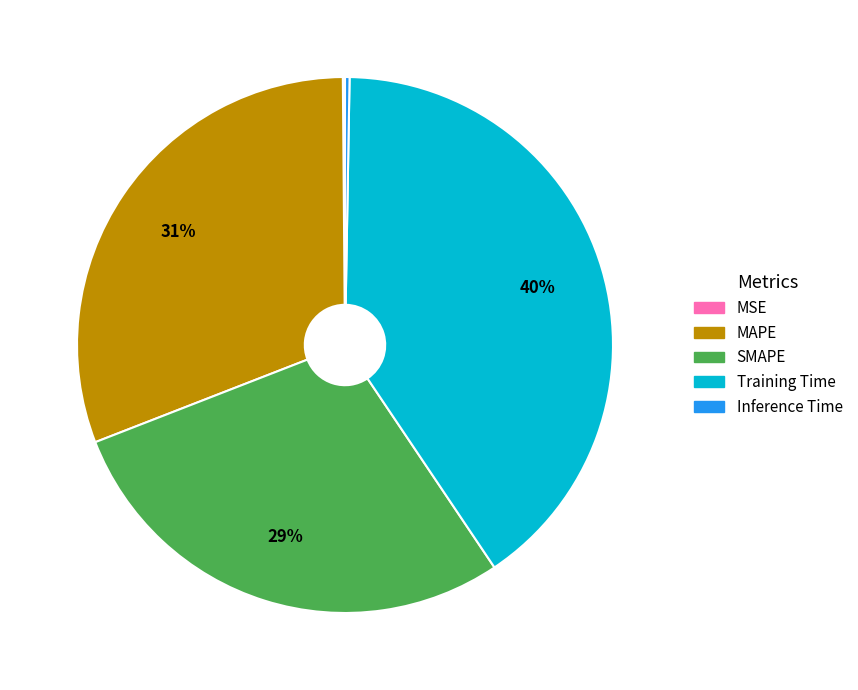

To the nearest percent, what is the difference between the largest and smallest slice percentages?

40%